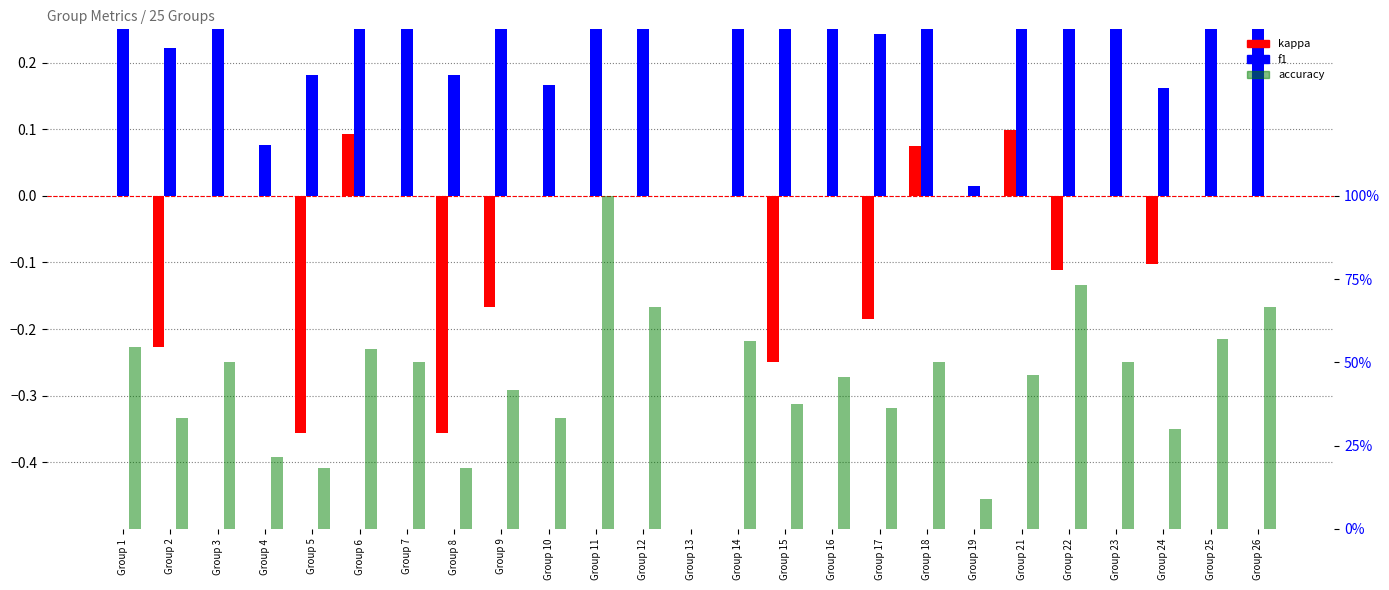

Rank the series by their average value, from lowest to highest.

kappa, f1, accuracy